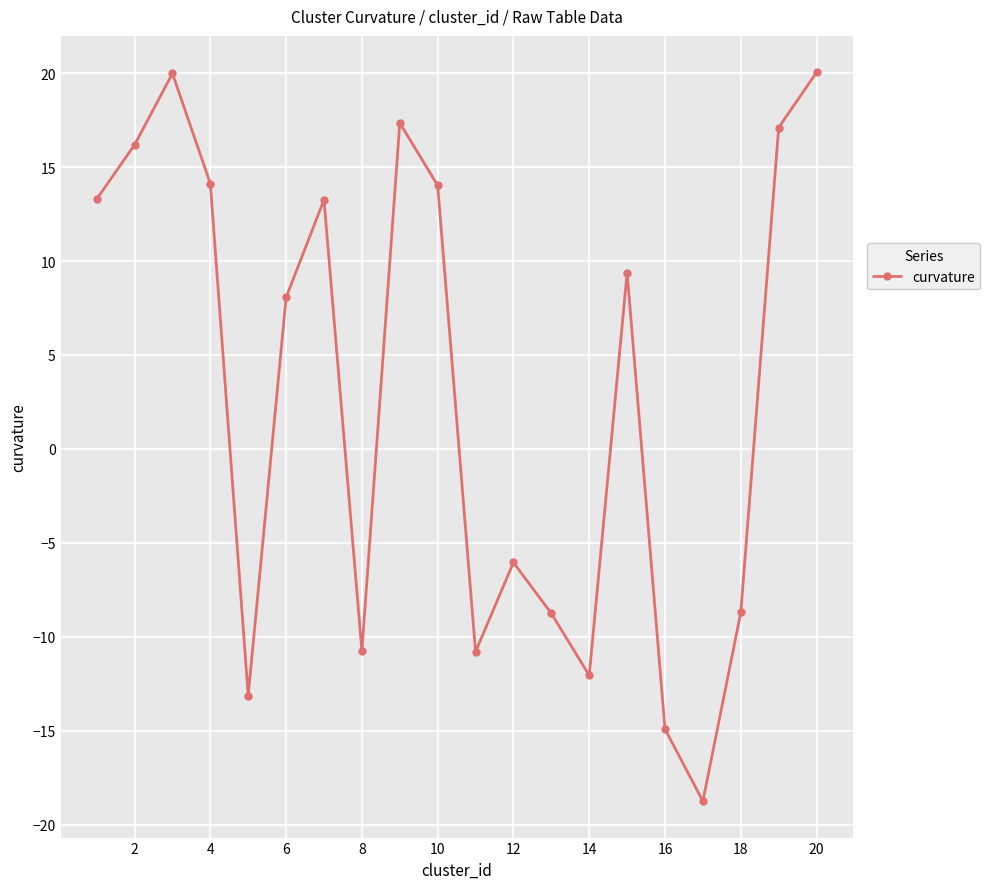

What is the smallest value displayed?

-18.7